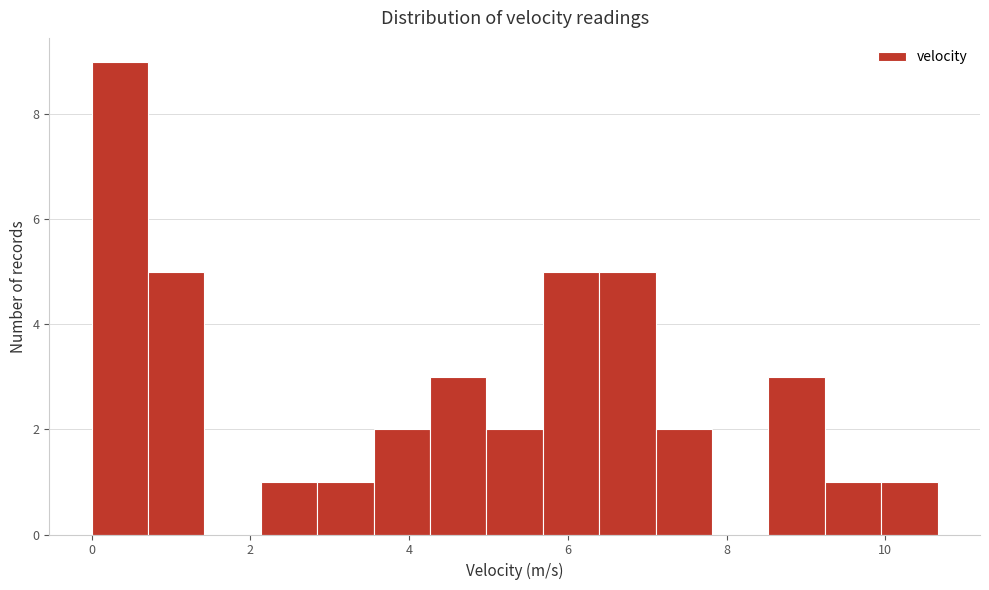

Around what value on the x-axis is the tallest bar? Give the approximate position of its centre, as read against the axis.

0.4